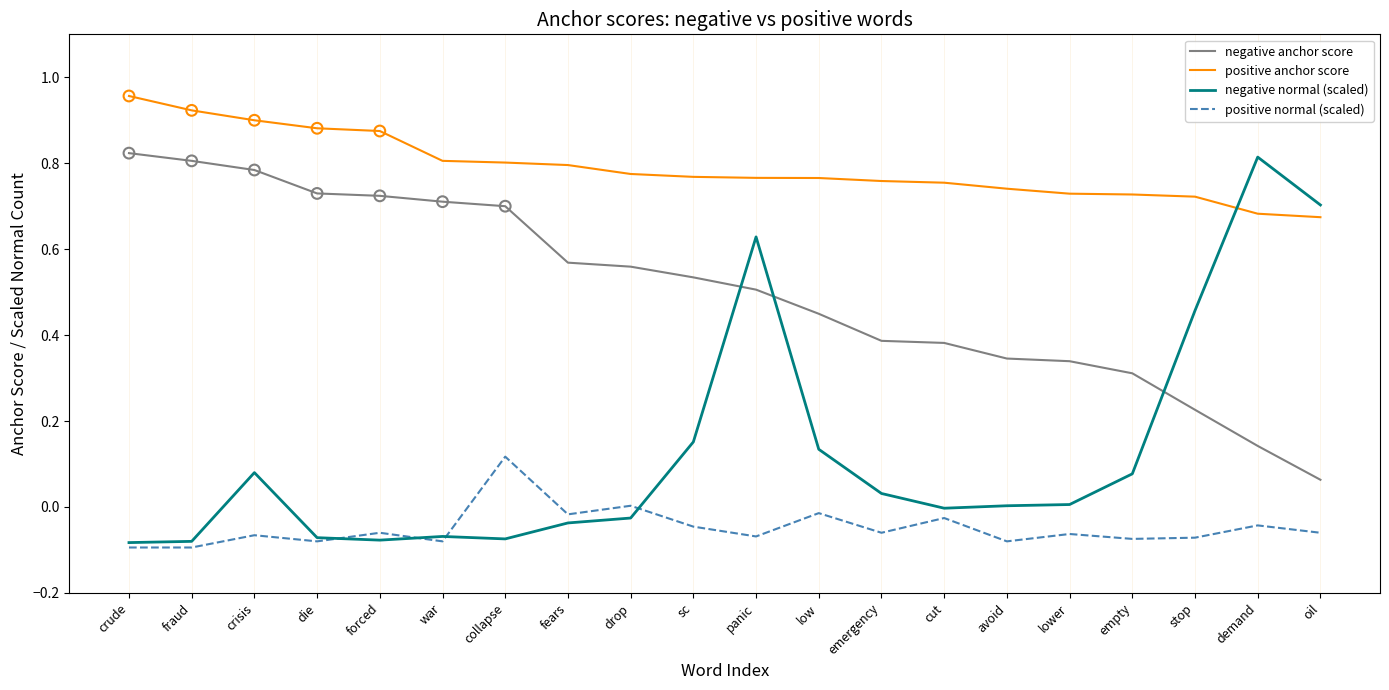

What is the total value across all series at stop?

1.3